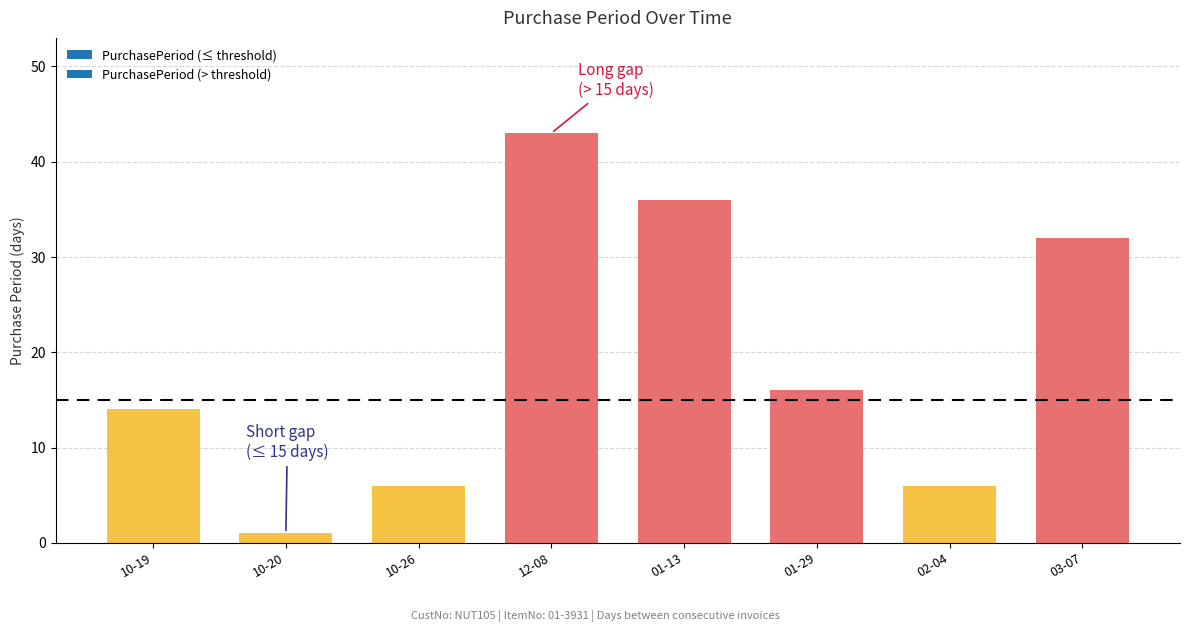

What is the change in value from 2016-01-29 to 2016-03-07?

+16